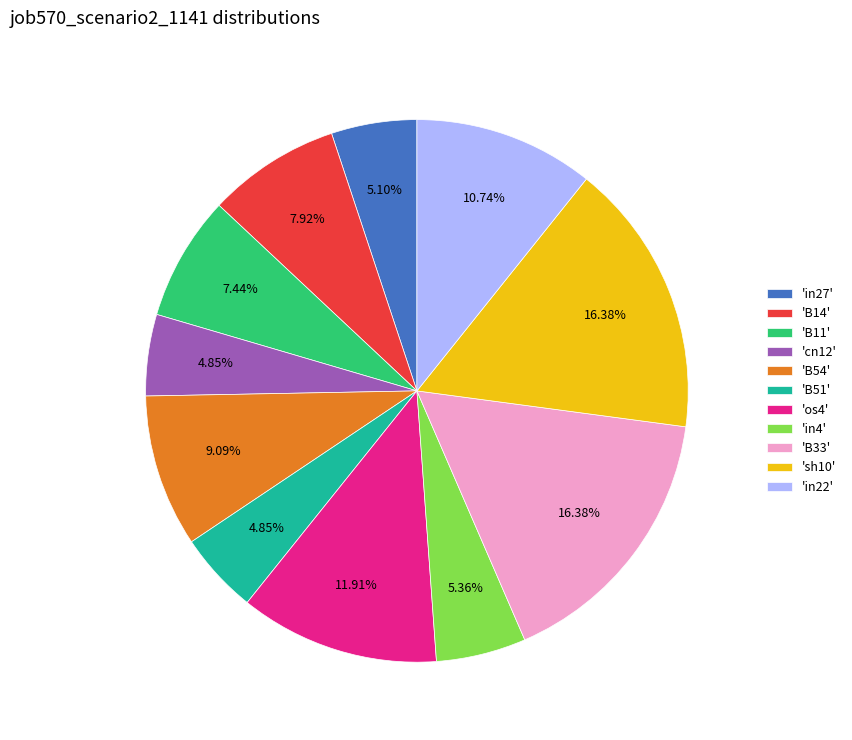

Is there a majority slice in this chart?

No